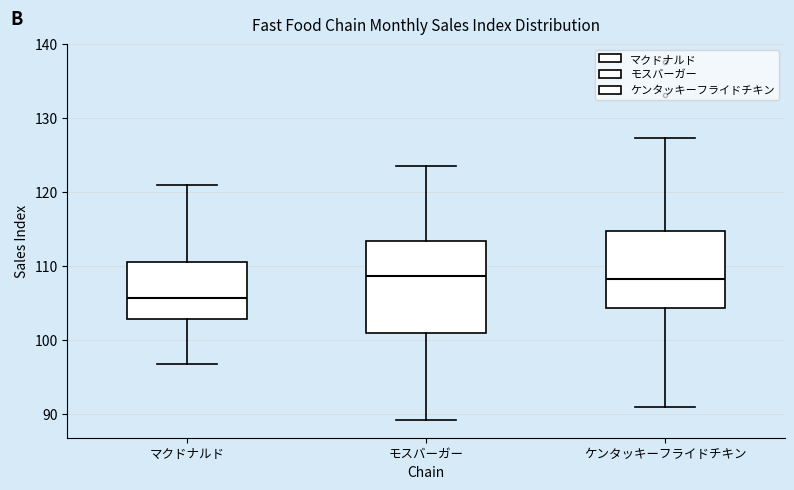

Reading left to right, transcribe this box plot: for each box, give where its median line is, the range the box spans, and where its two whiskers end, as read against the y-axis. The values are not printed on the chart, so give them approximately, as read against the axis.

マクドナルド: median 106, box 103 to 111, whiskers 97 to 121
モスバーガー: median 109, box 101 to 113, whiskers 89 to 124
ケンタッキーフライドチキン: median 108, box 104 to 115, whiskers 91 to 127